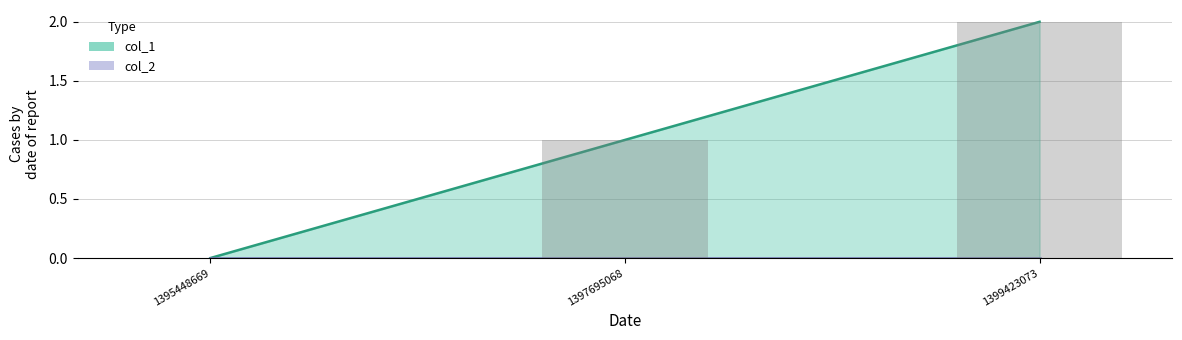

Which label corresponds to the smallest value in the chart?

1395448669